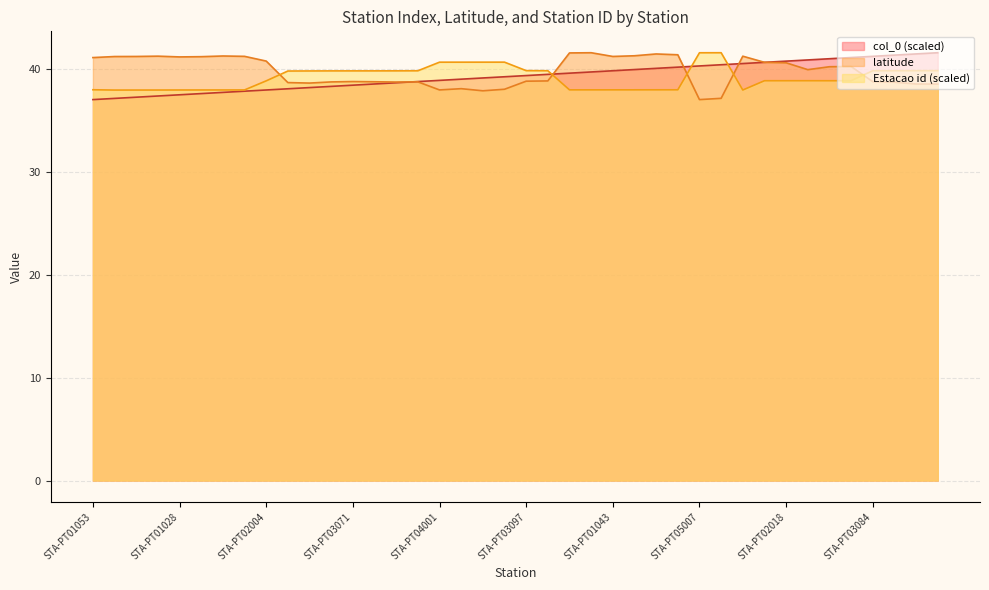

True or false: Estacao id has more than 2 interior local peaks.

True